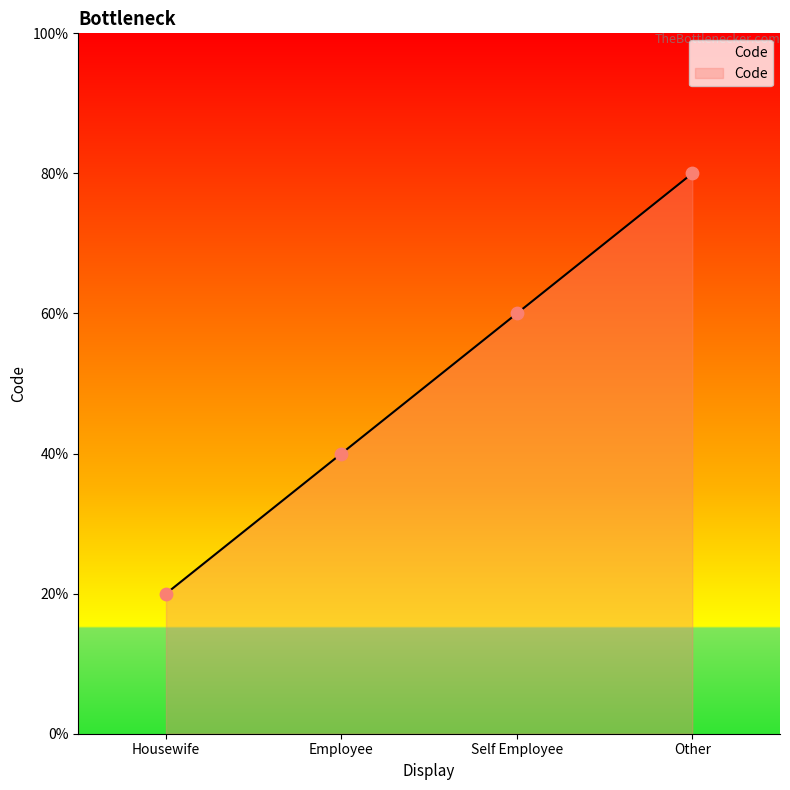

Between Other and Self Employee, which is larger?

Other